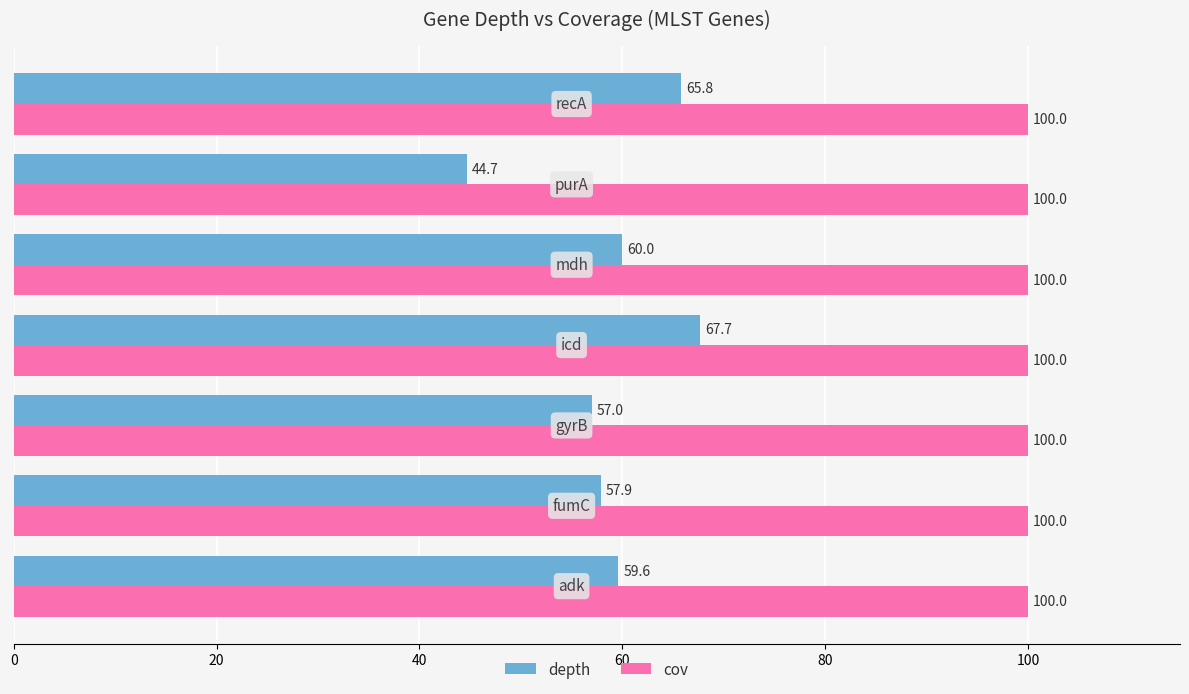

What is the minimum value shown in the chart?

44.7